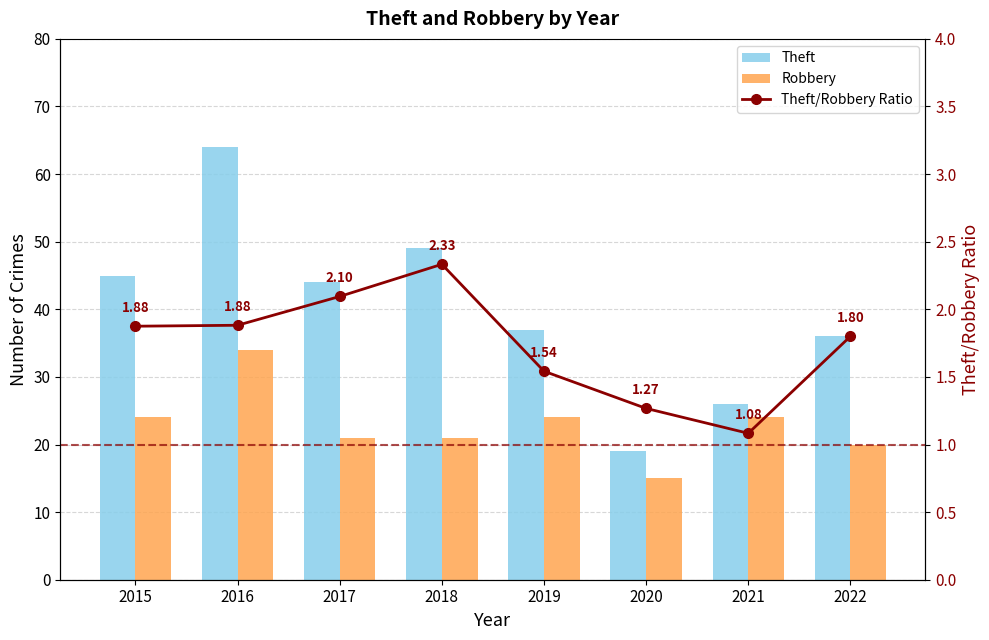

Is the value of Theft/Robbery Ratio at 2017 greater than the value of Theft at 2021?

No